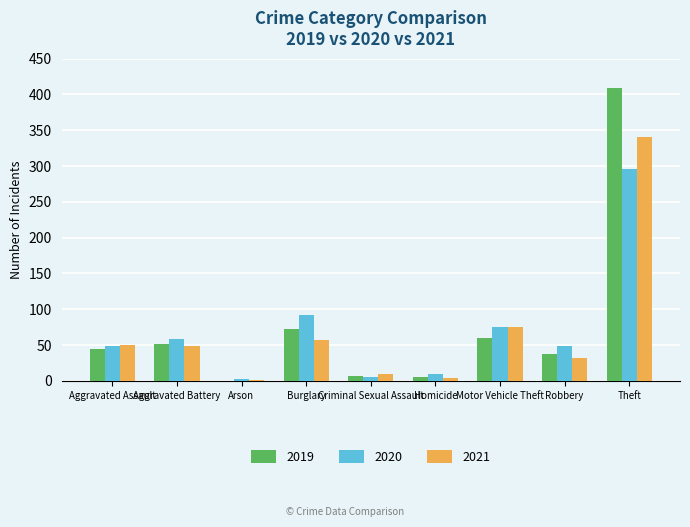

What is the sum of all 2021 values?

618